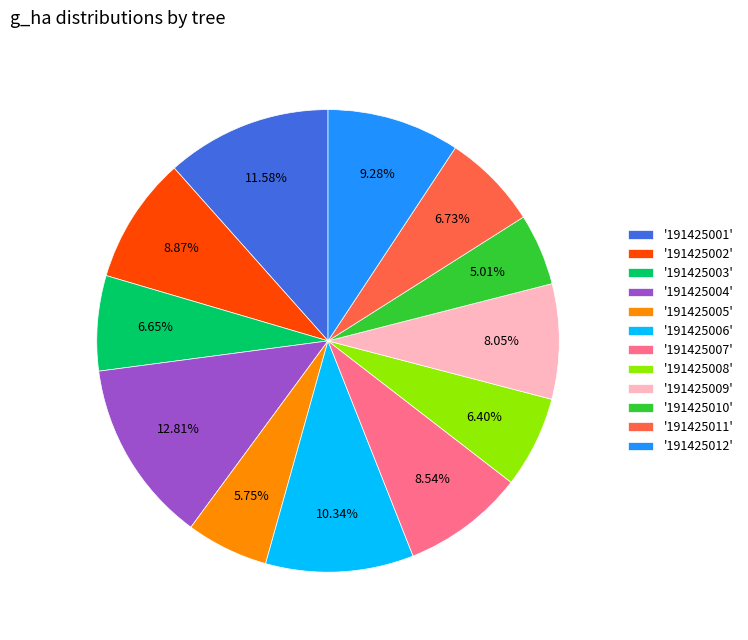

Do '191425004' and '191425008' together represent more than half of the pie?

No